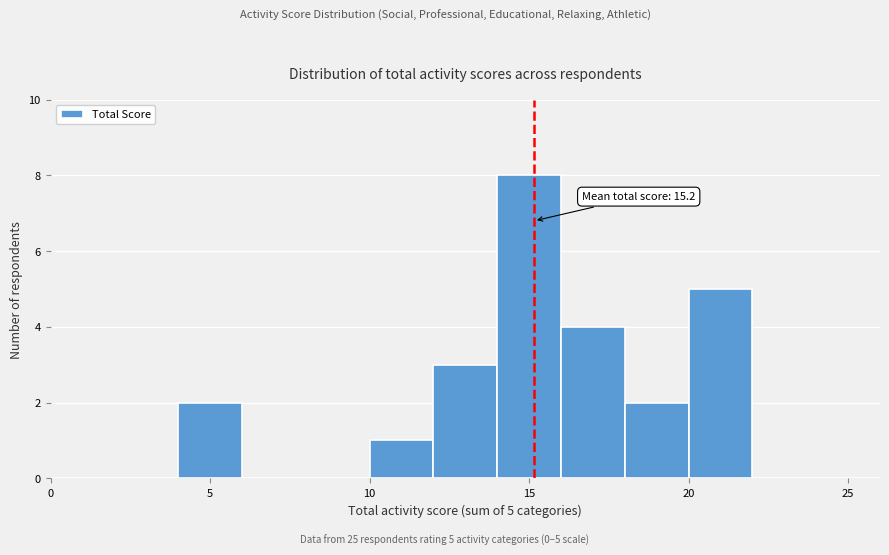

Over which range of the x-axis is the bar tallest?

14 to 16